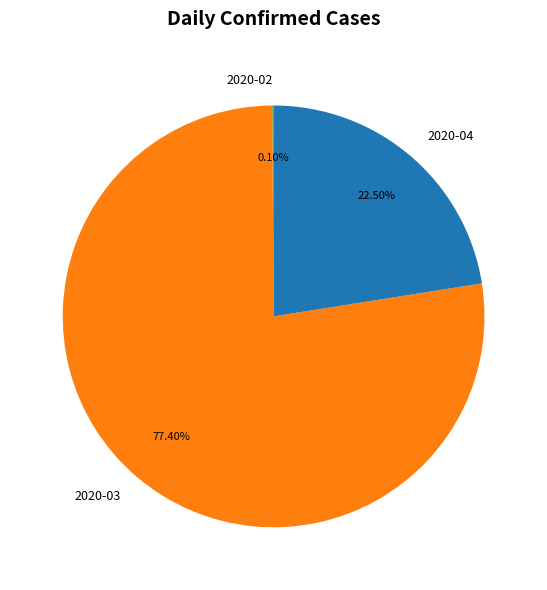

Approximately how many times larger is the value at 2020-04 compared to 2020-03?

0.3